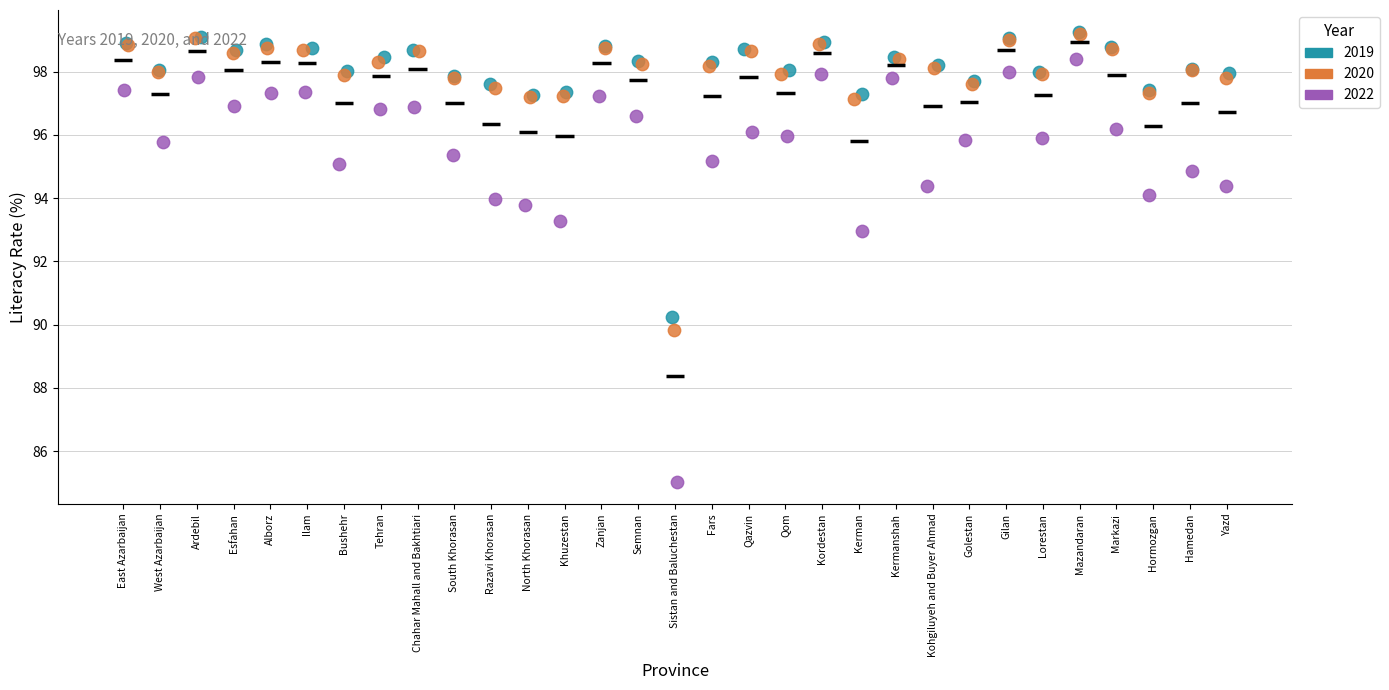

Which series has the largest Y range (max minus min)?

2022